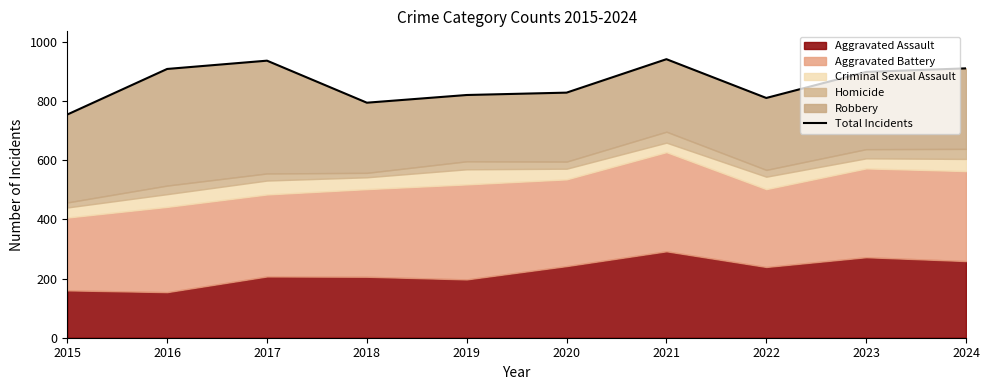

The chart shows a value of 196 at 2022. True or false?

False